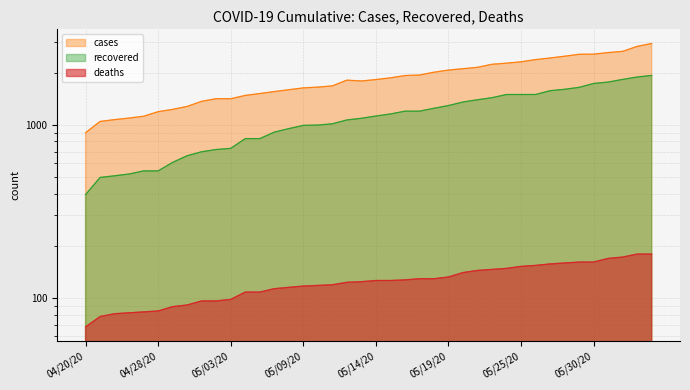

True or false: cases and deaths intersect in this chart.

False